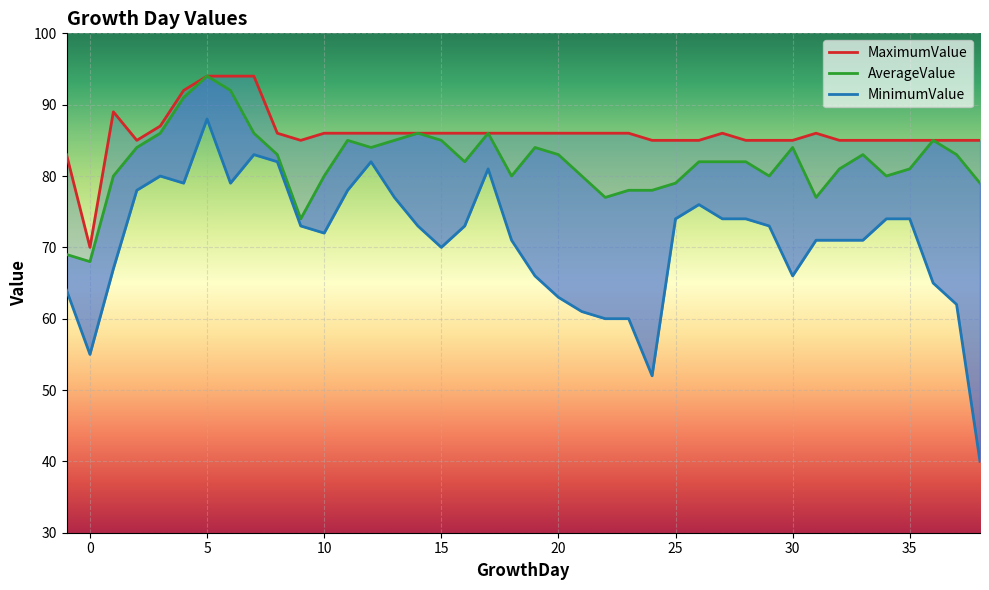

At which label does AverageValue first exceed 82?

2